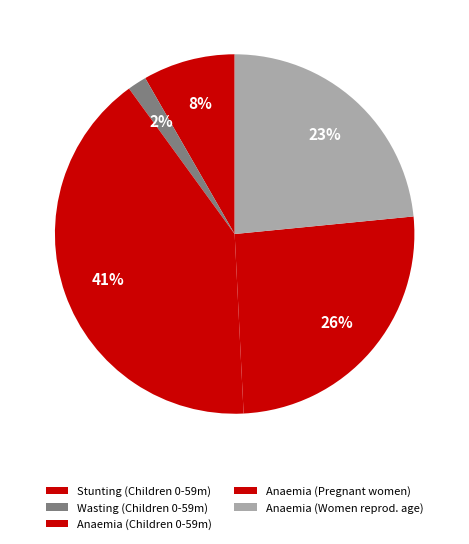

Rank the categories by value from lowest to highest.

Wasting prevalence (%) Children 0-59 months, Stunting prevalence (%) Children 0-59 months, Anaemia prevalence (%) Women of reproductive age, Anaemia prevalence (%) Pregnant women, Anaemia prevalence (%) Children 0-59 months